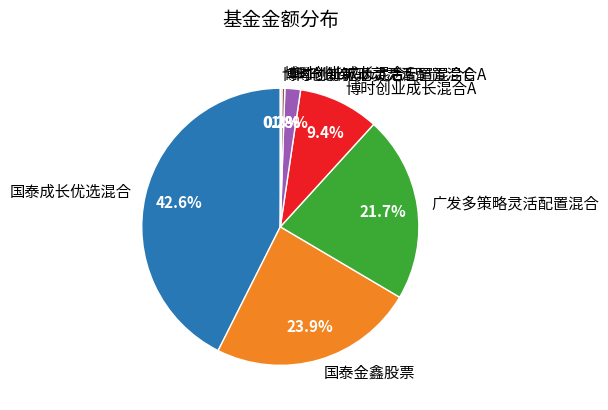

Which slice is the largest?

国泰成长优选混合